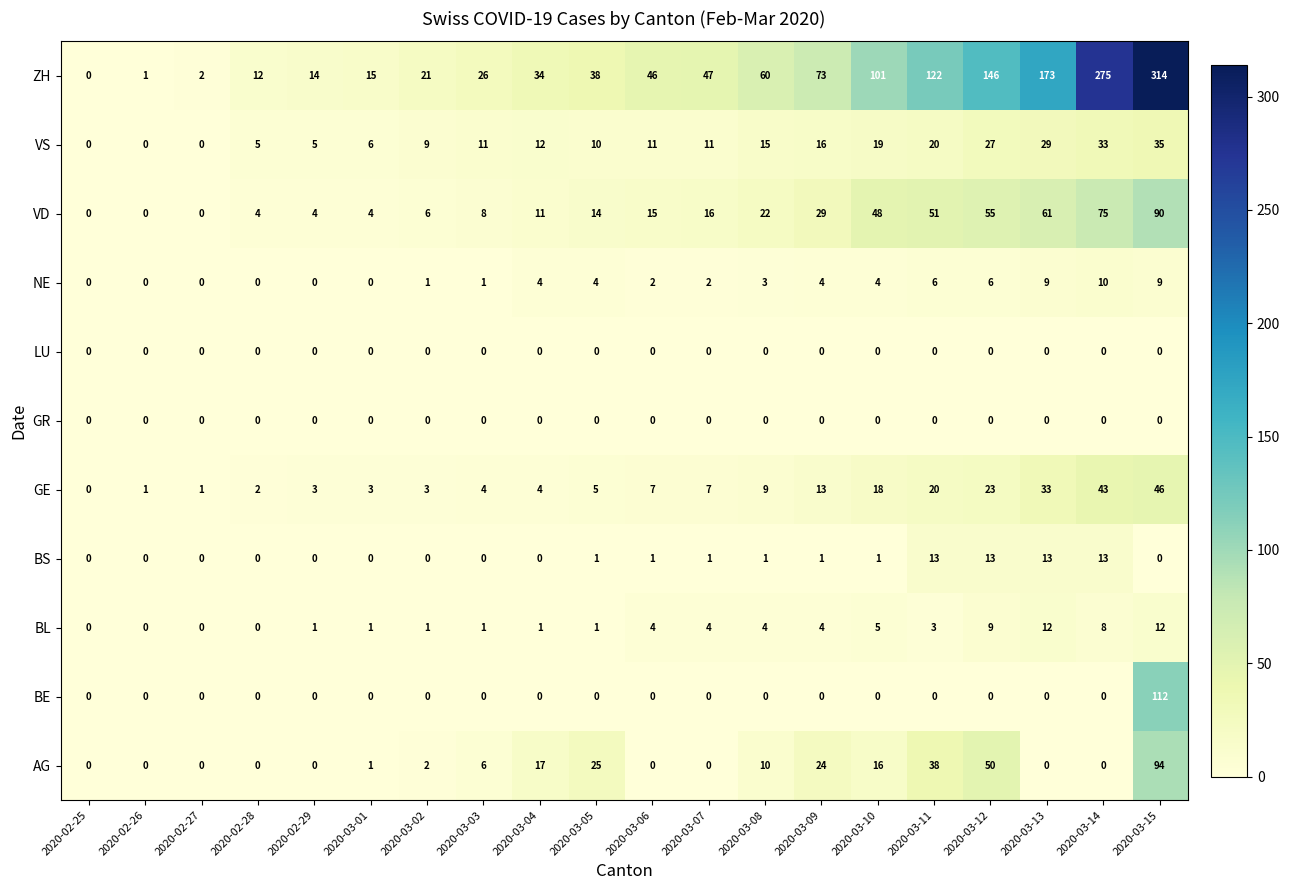

What is the difference between the VS values at 2020-03-13 and 2020-03-14?

4